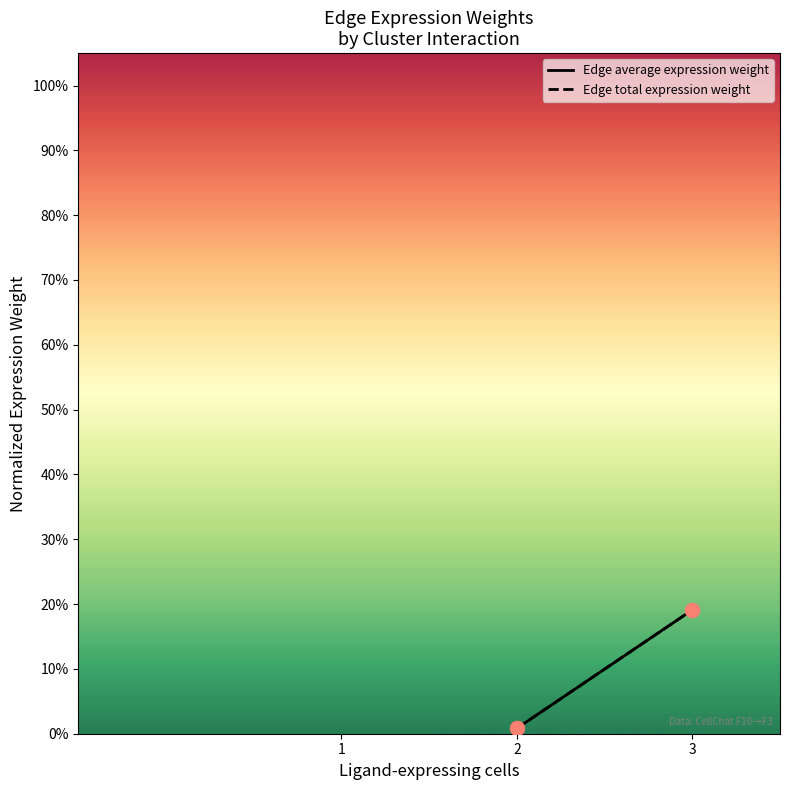

Which series has the largest total across all categories?

Edge average expression weight